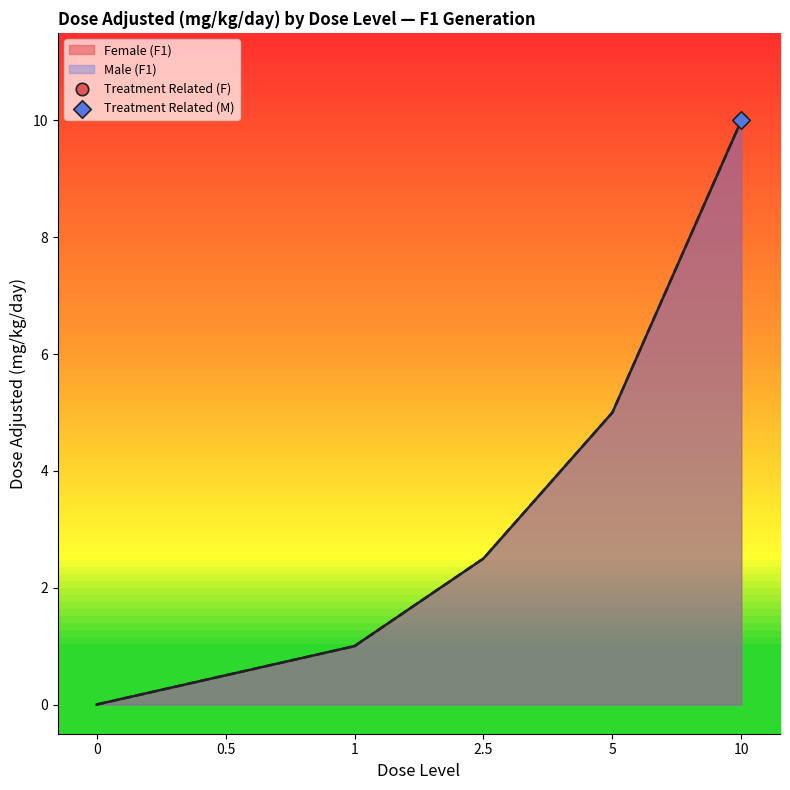

Which series reaches the maximum Y coordinate?

Female (F1)